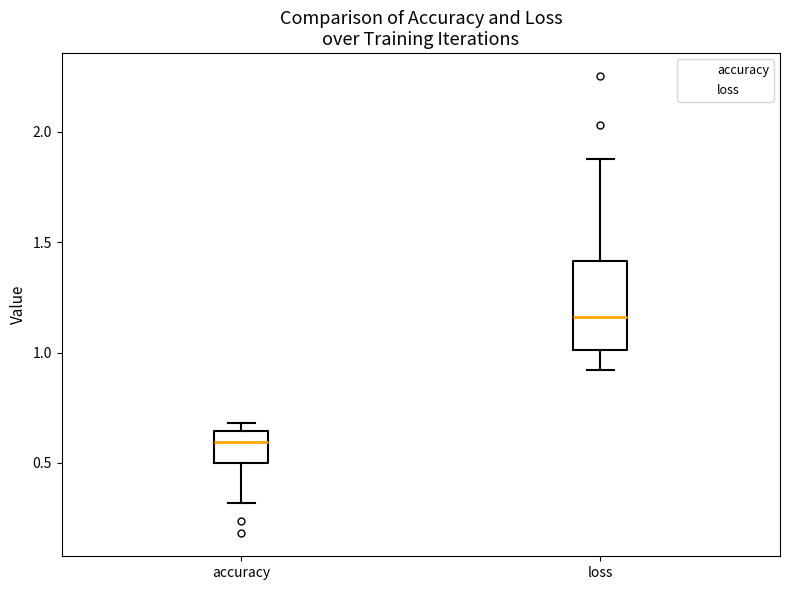

Reading left to right, read every box against the y-axis: the position of its median line, the range the box covers, and the ends of its whiskers. The values are not printed on the chart, so give them approximately, as read against the axis.

accuracy: median 0.60, box 0.50 to 0.65, whiskers 0.30 to 0.70
loss: median 1.15, box 1.00 to 1.40, whiskers 0.90 to 1.90